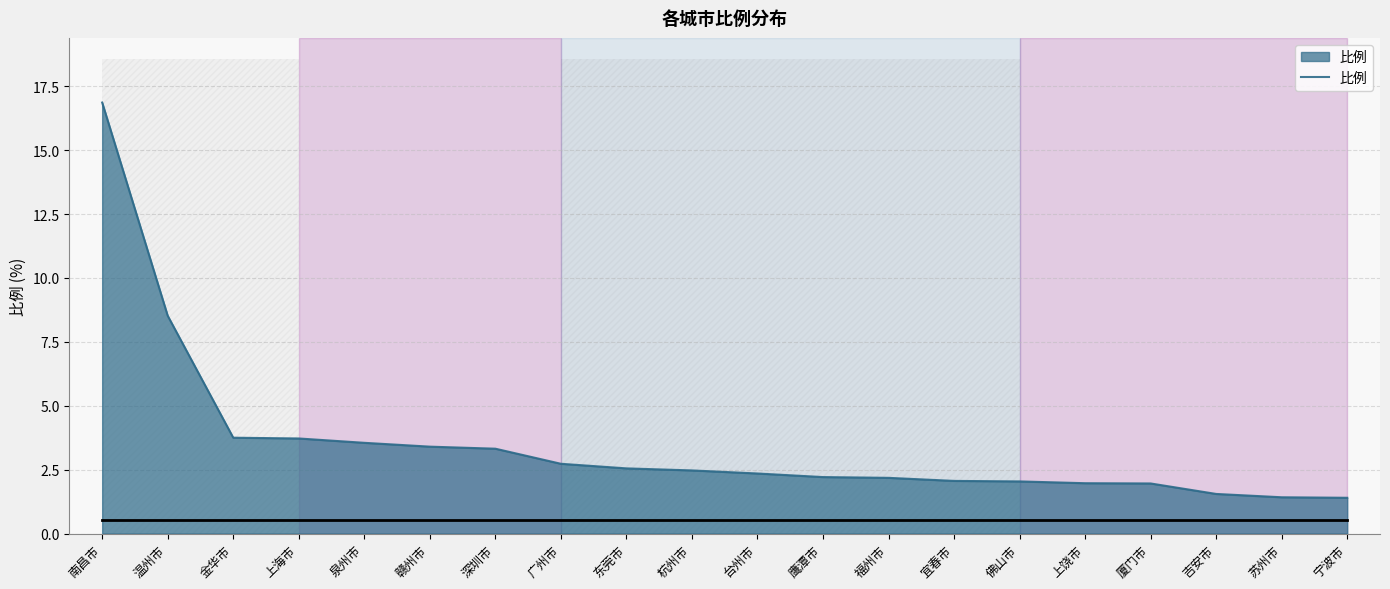

True or false: the data has more than 2 interior local peaks.

False